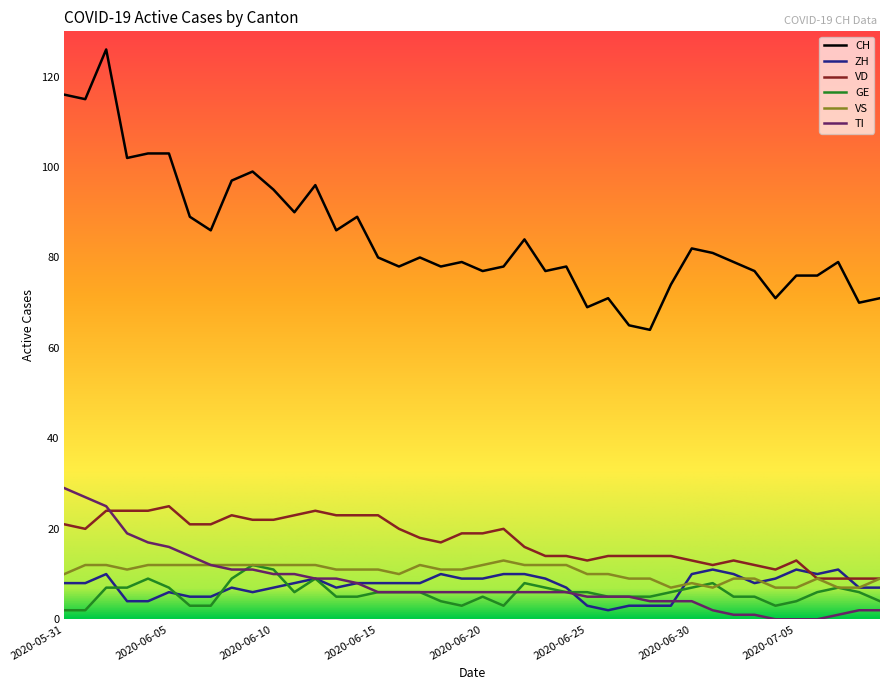

What is the sum of all GE values?

233